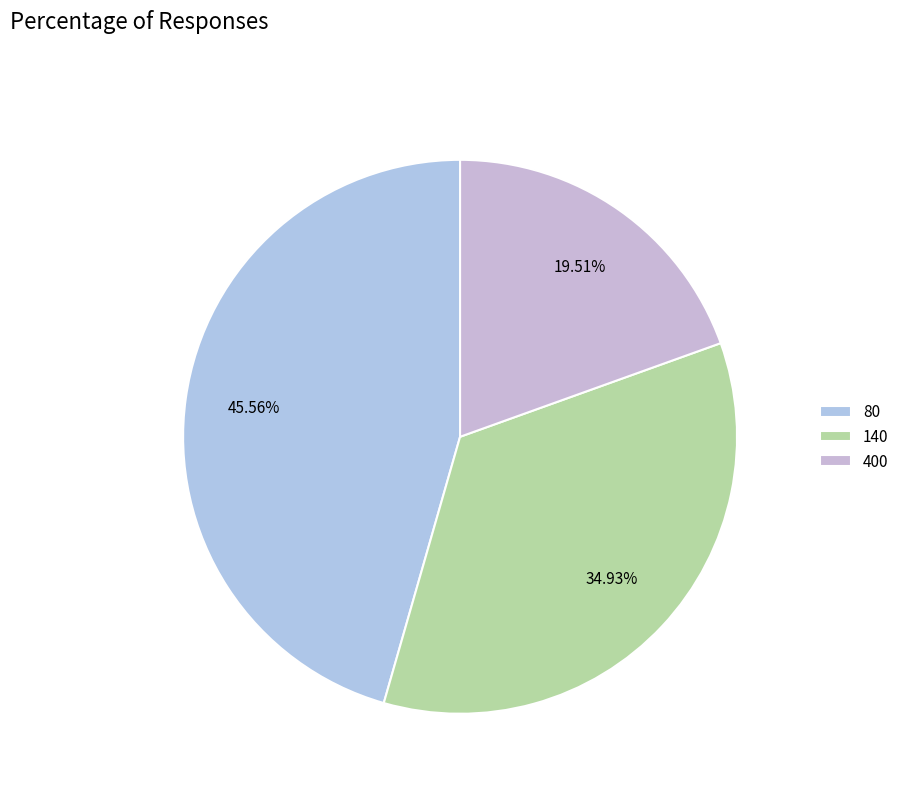

Which slice is the largest?

80